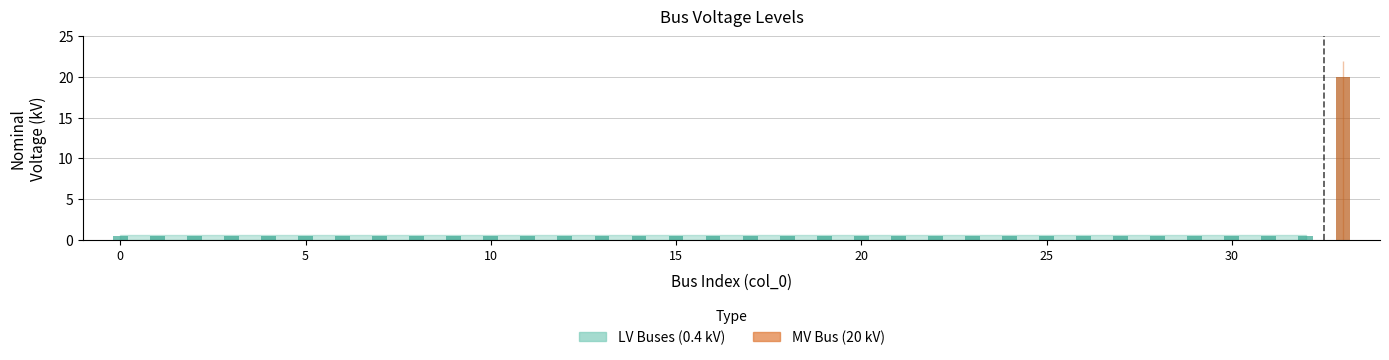

Reading left to right, list all the values displayed in this chart.

0=0.4	1=0.4	2=0.4	3=0.4	4=0.4	5=0.4	6=0.4	7=0.4	8=0.4	9=0.4	10=0.4	11=0.4	12=0.4	13=0.4	14=0.4	15=0.4	16=0.4	17=0.4	18=0.4	19=0.4	20=0.4	21=0.4	22=0.4	23=0.4	24=0.4	25=0.4	26=0.4	27=0.4	28=0.4	29=0.4	30=0.4	31=0.4	32=0.4	33=20.0